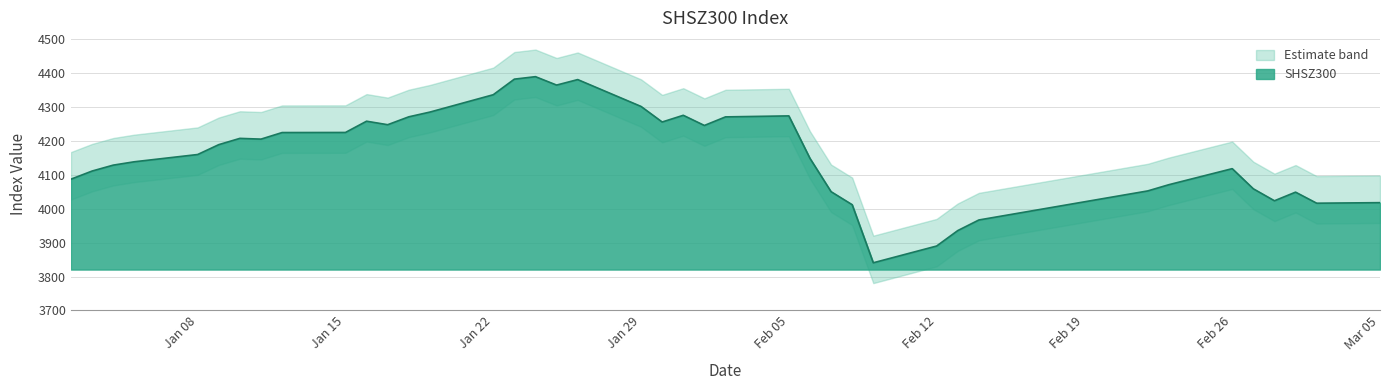

At which category does the data reach its first local peak?

2018-01-10